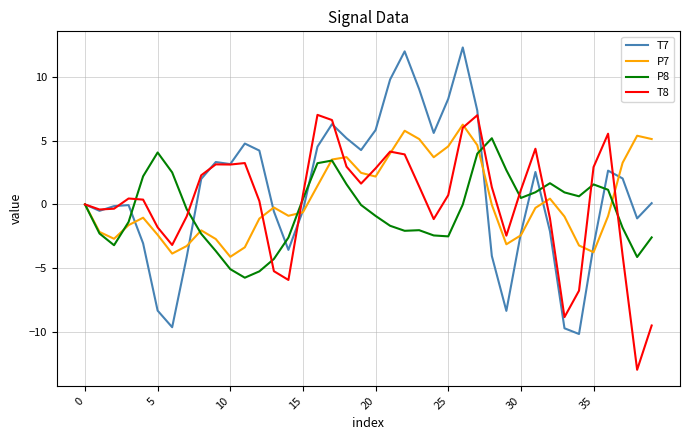

What is the lowest value of the T8 series?

-13.0